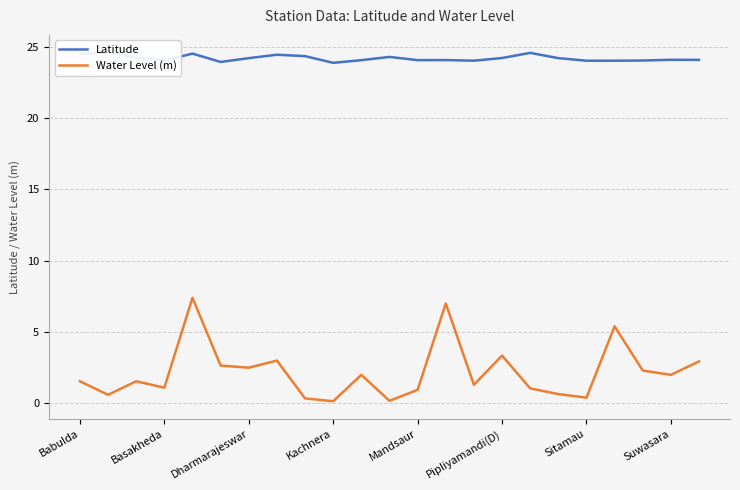

Between 22 and Dharmarajeswar, which is larger?

Dharmarajeswar